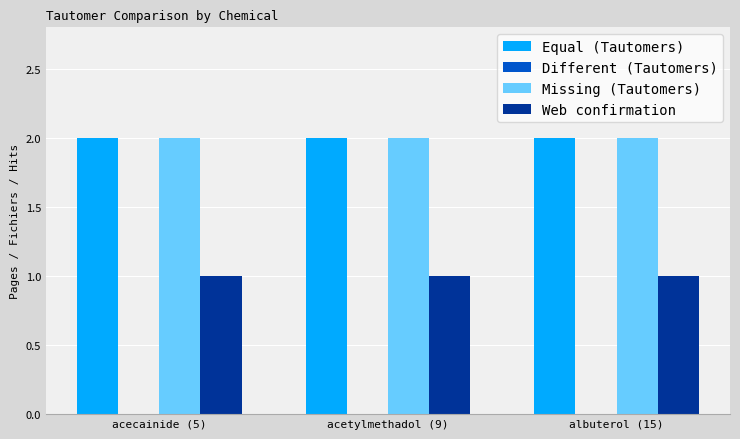

Is the value of Missing (Tautomers) at acetylmethadol (9) greater than the value of Web confirmation at acecainide (5)?

Yes